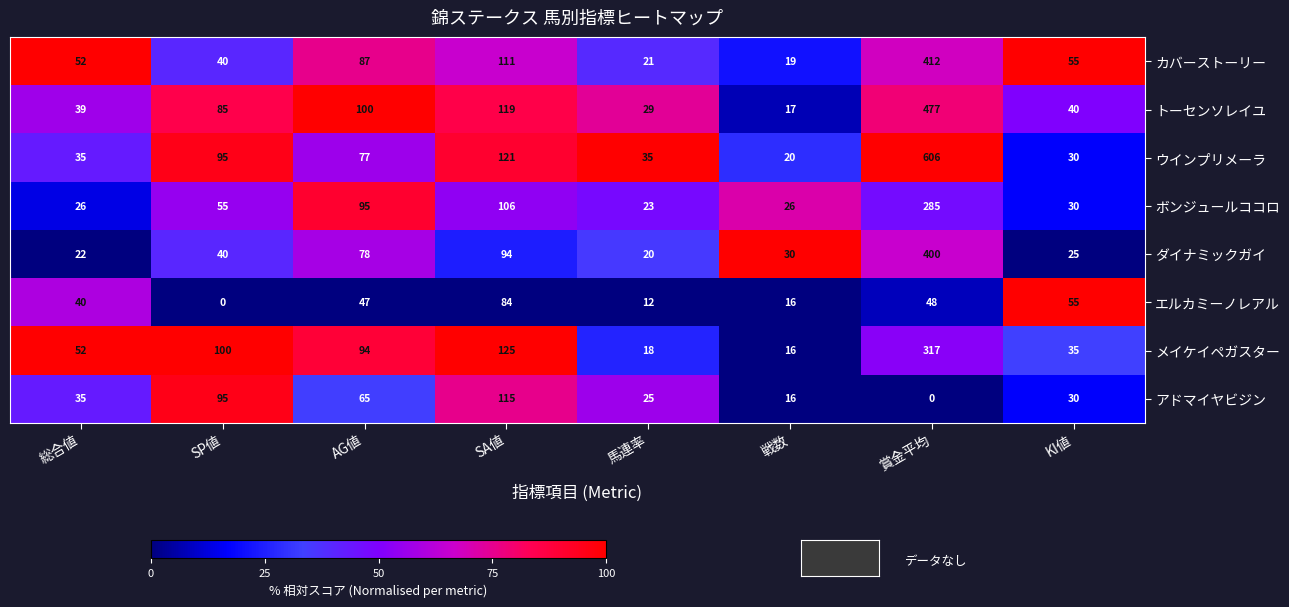

Which series changed the most between 総合値 and SA値?

ウインプリメーラ